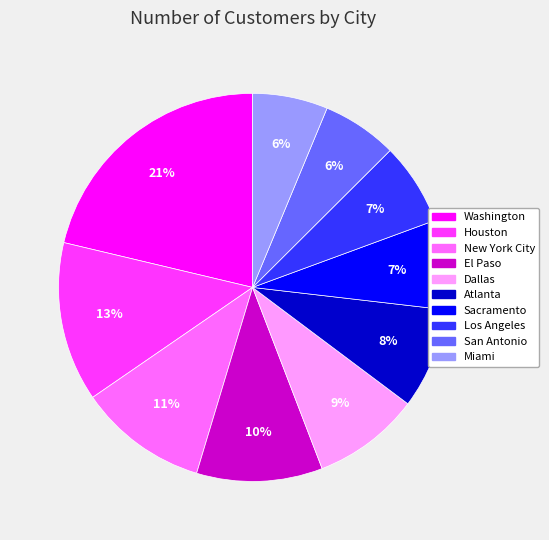

Combined, do El Paso and Miami account for over 50%?

No